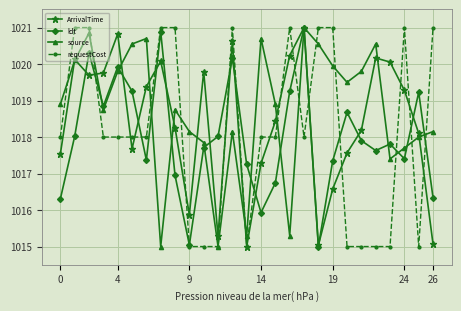

True or false: source and requestCost cross at least once.

True